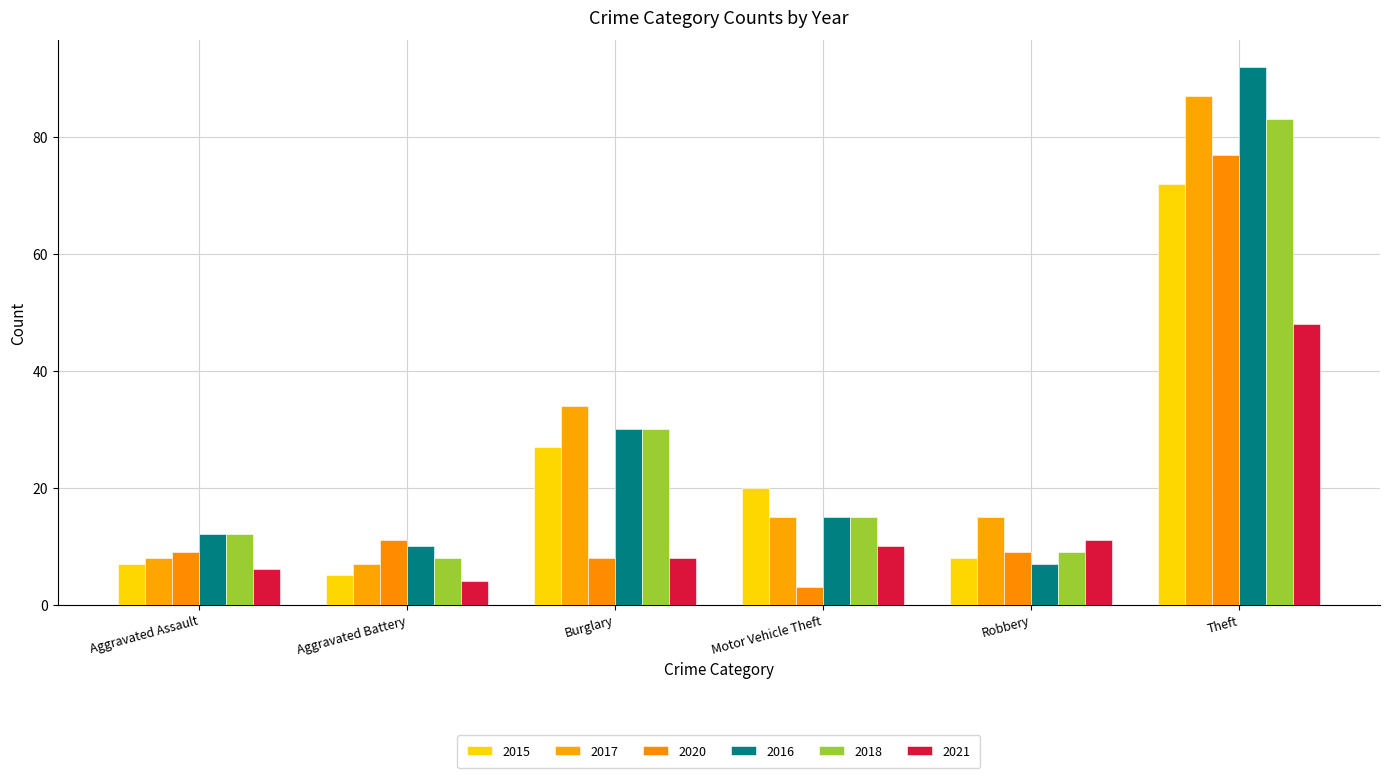

What is the sum of all 2016 values?

166